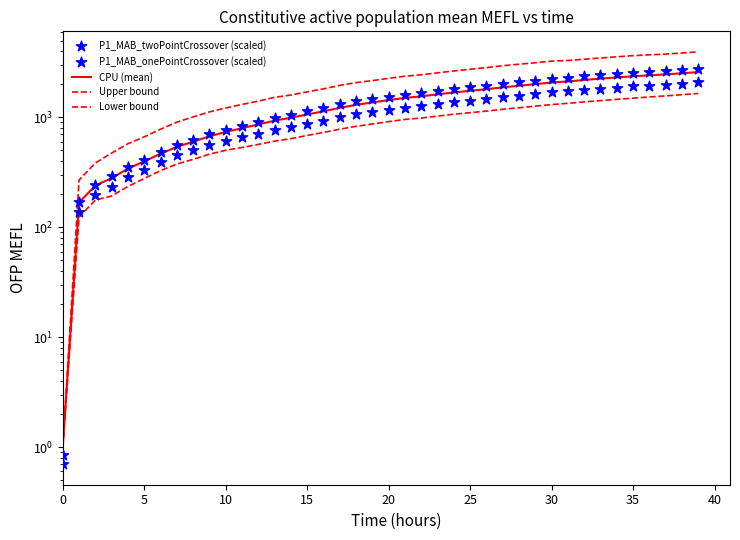

Which series reaches the maximum Y coordinate?

Upper bound